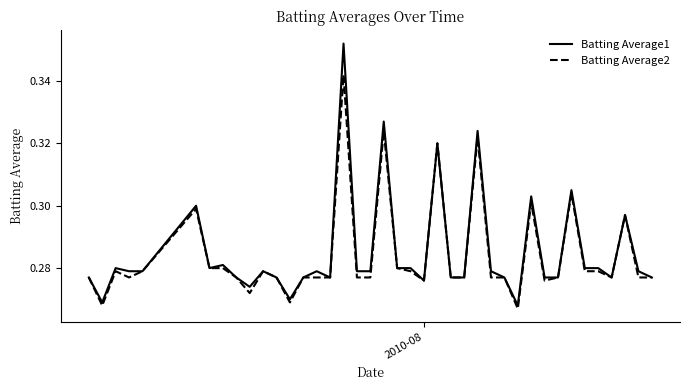

Does the chart have visible grid lines?

No